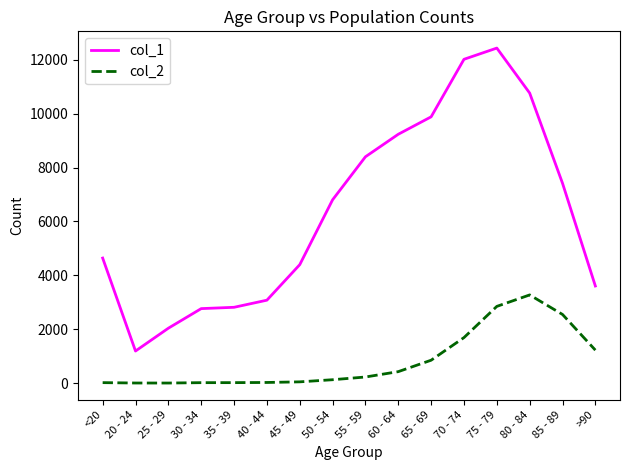

Which series has the largest total across all categories?

col_1